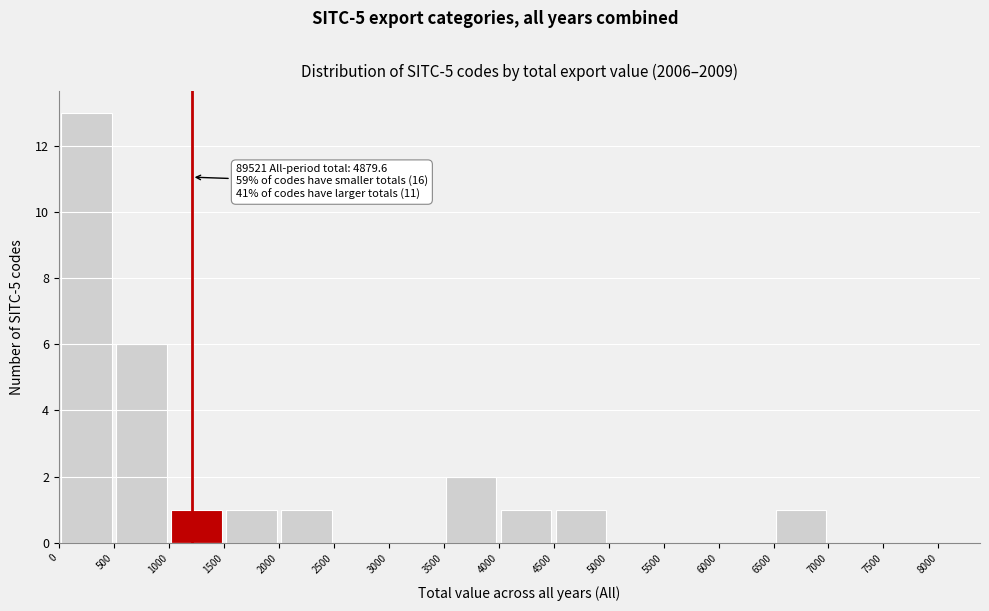

Over which range of the x-axis is the bar tallest?

0 to 500